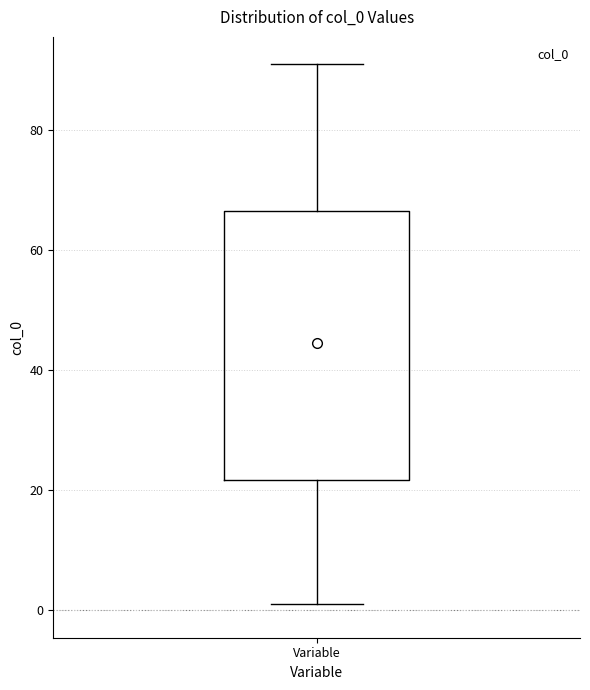

Read this box plot against the y-axis: the position of the median line, the range covered by the box, and the ends of both whiskers. The values are not printed on the chart, so give them approximately, as read against the axis.

median 44, box 22 to 66, whiskers 2 to 92